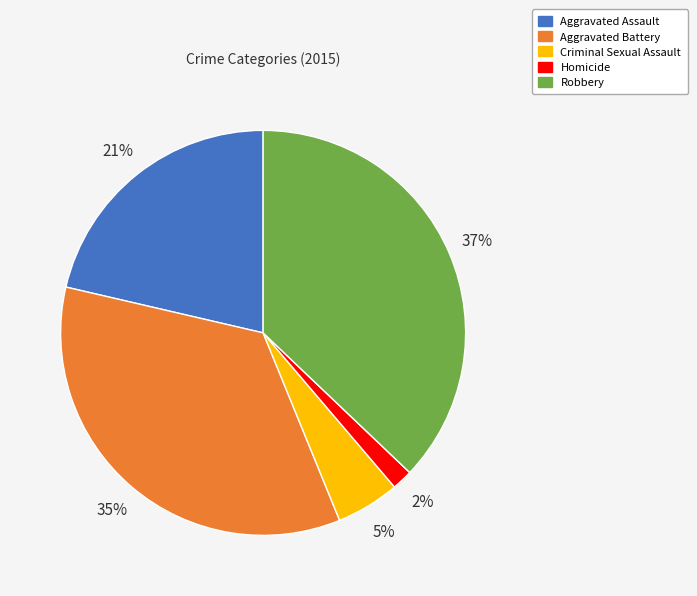

Does any single category account for the majority?

No